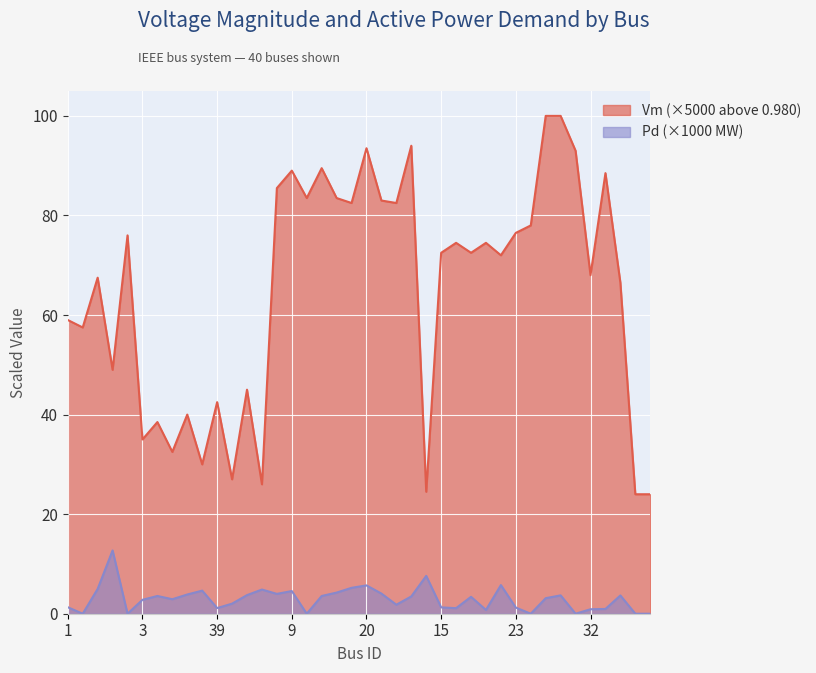

How many categories are shown in the chart?

40